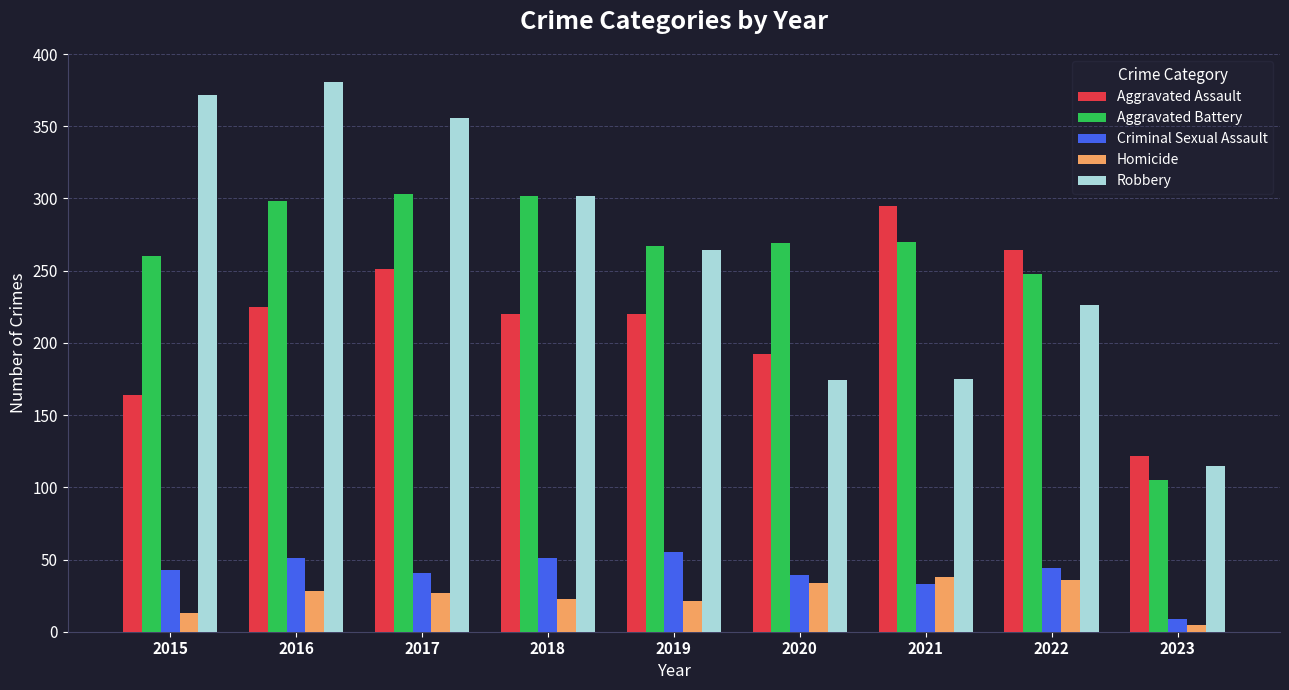

Read the Homicide value at 2015.

13